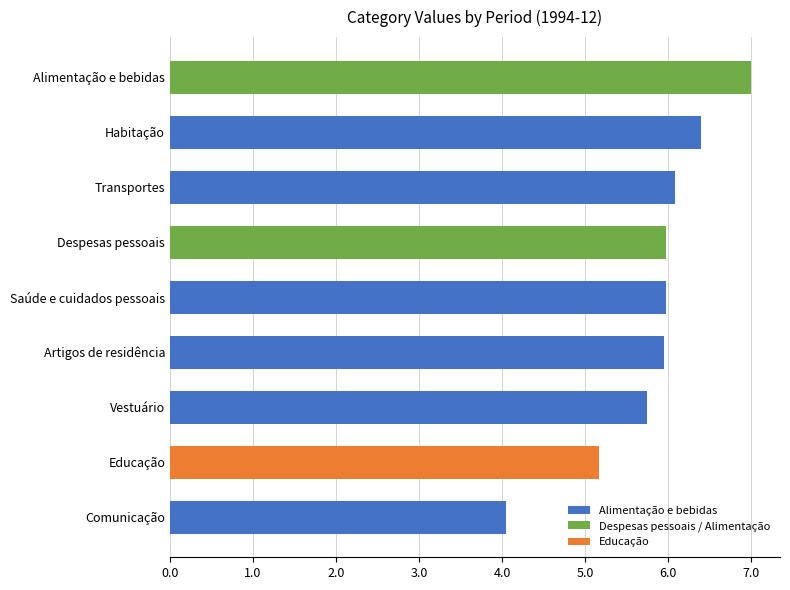

Does the chart contain any negative values?

No